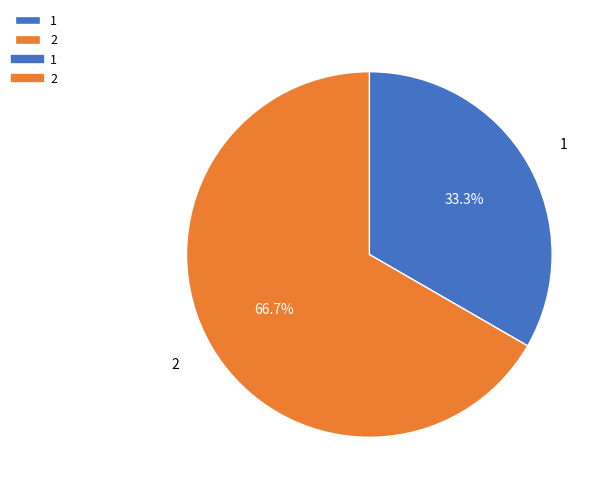

What is the ratio of the value at 2 to the value at 1?

2.0